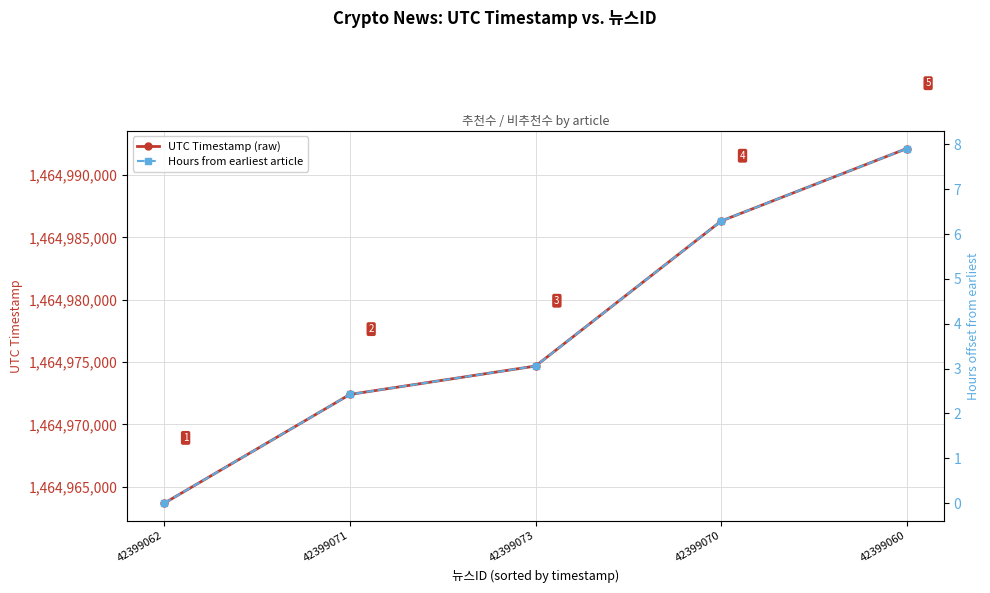

List the labels in order of Hours from earliest article value, largest first.

42399060, 42399070, 42399073, 42399071, 42399062